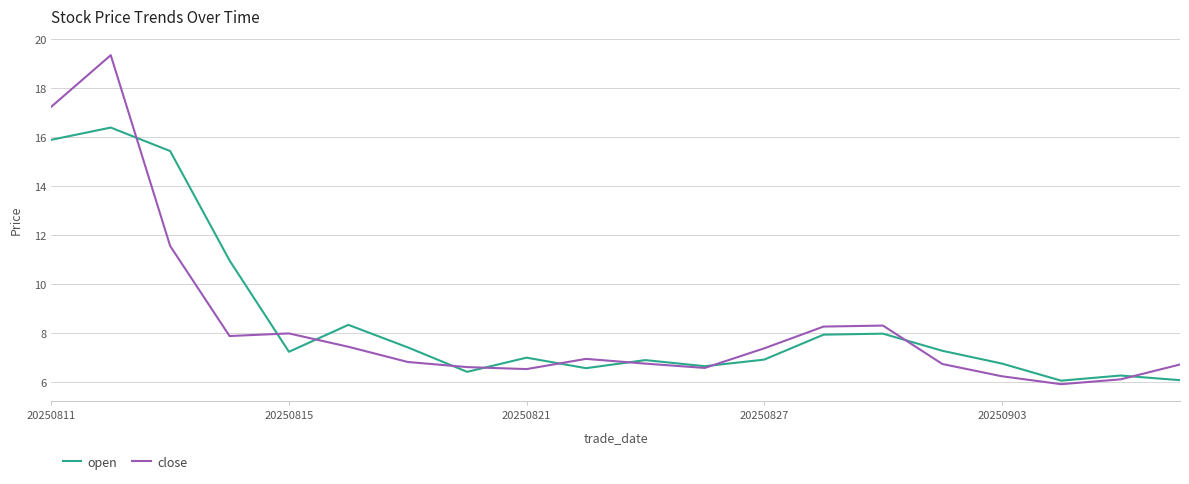

Rank the series by their maximum value, from lowest to highest.

open, close